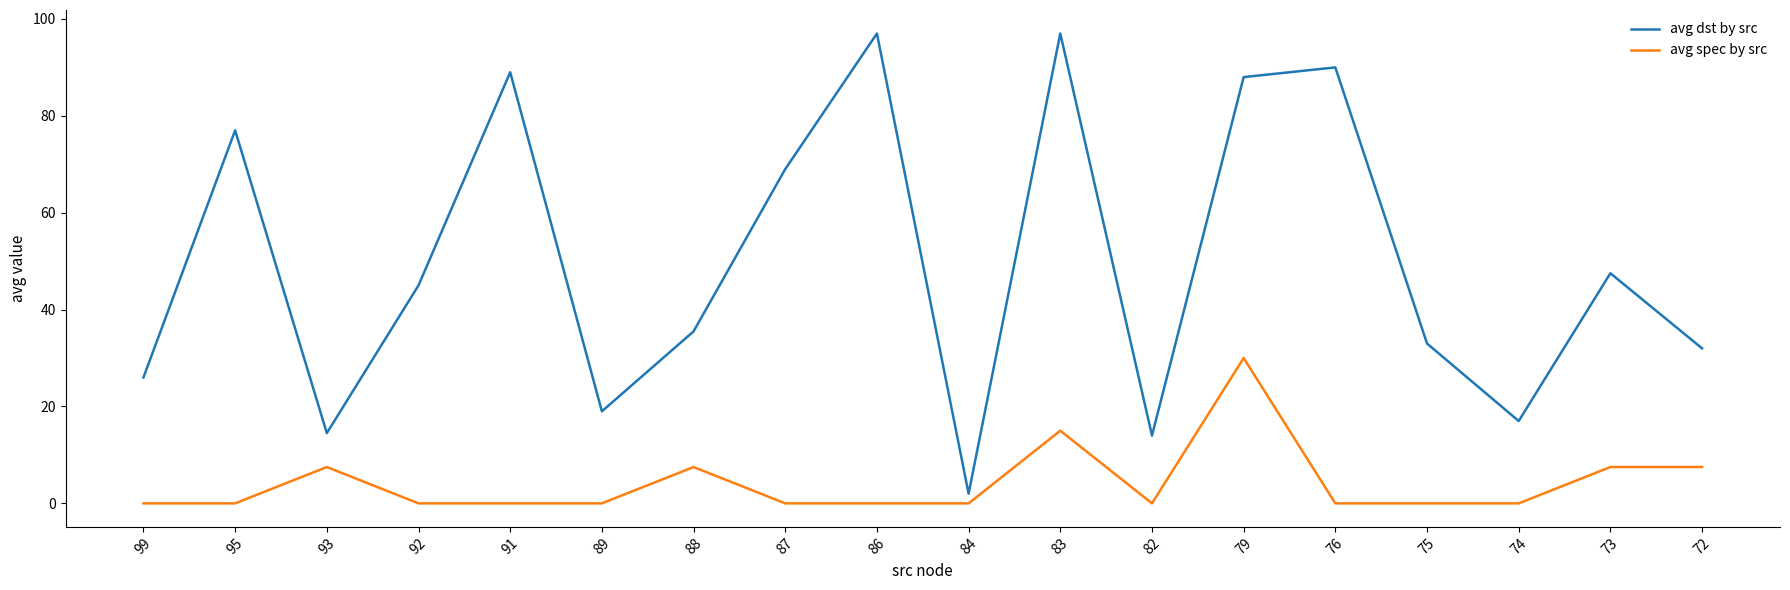

True or false: avg spec by src and avg dst by src cross at least once.

False